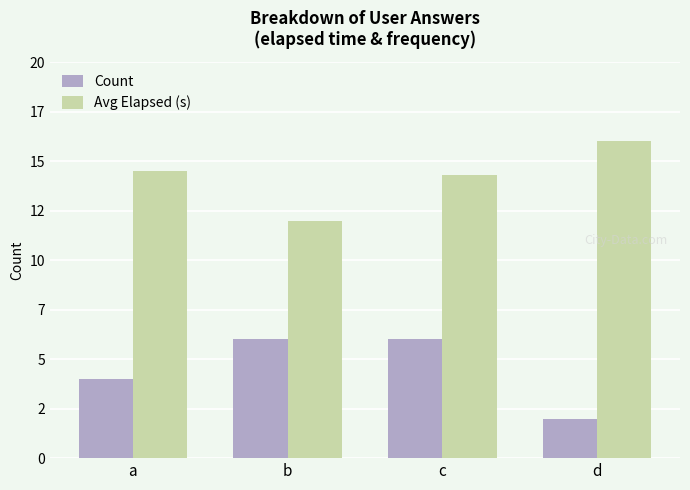

What are all the series names shown in the legend?

Count, Avg Elapsed (s)